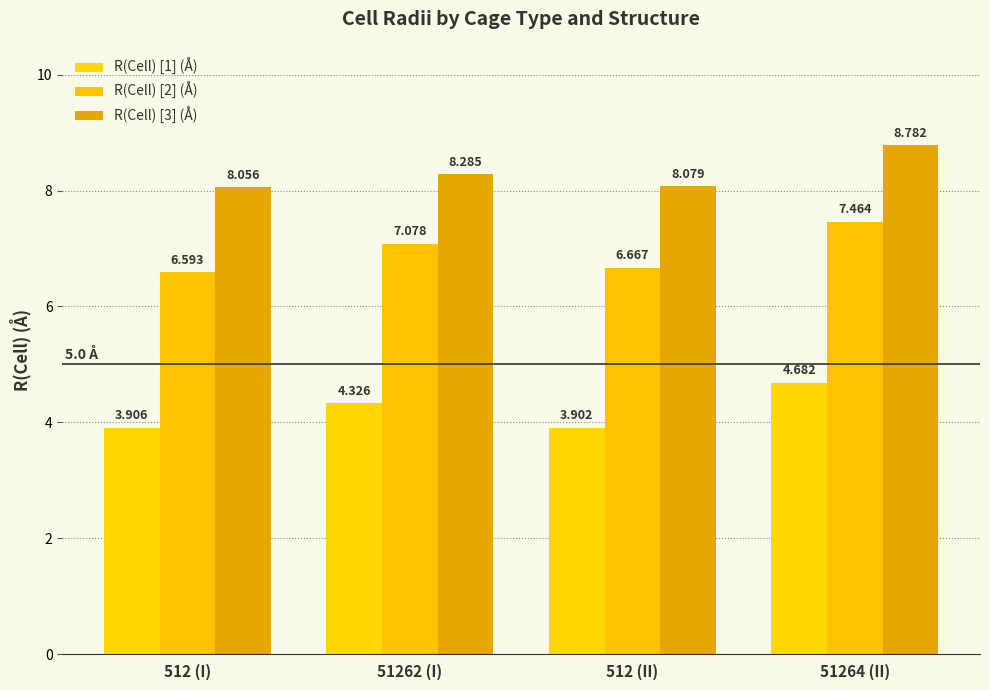

Reading right to left, list all the values displayed in this chart.

R(Cell) [1] (Å): 51264 (II)=4.7	512 (II)=3.9	51262 (I)=4.3	512 (I)=3.9
R(Cell) [2] (Å): 51264 (II)=7.5	512 (II)=6.7	51262 (I)=7.1	512 (I)=6.6
R(Cell) [3] (Å): 51264 (II)=8.8	512 (II)=8.1	51262 (I)=8.3	512 (I)=8.1